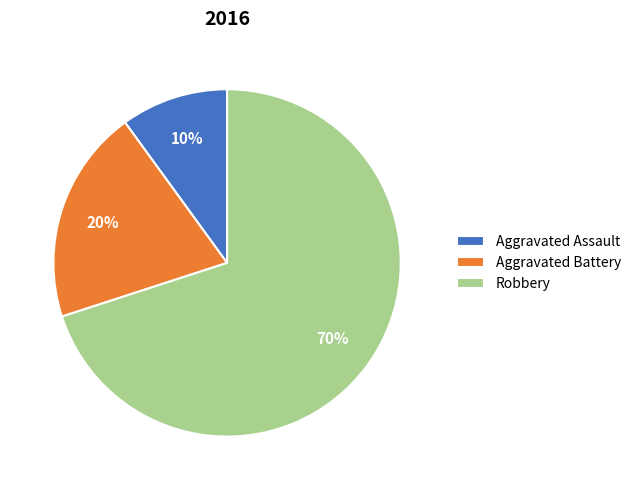

Which category has the biggest portion of the pie?

Robbery